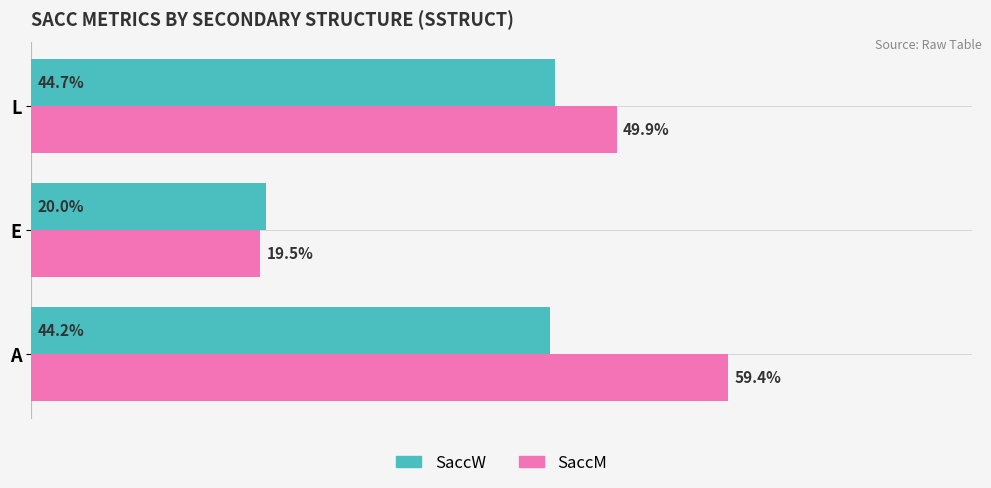

At which category is the sum across all series the highest?

A